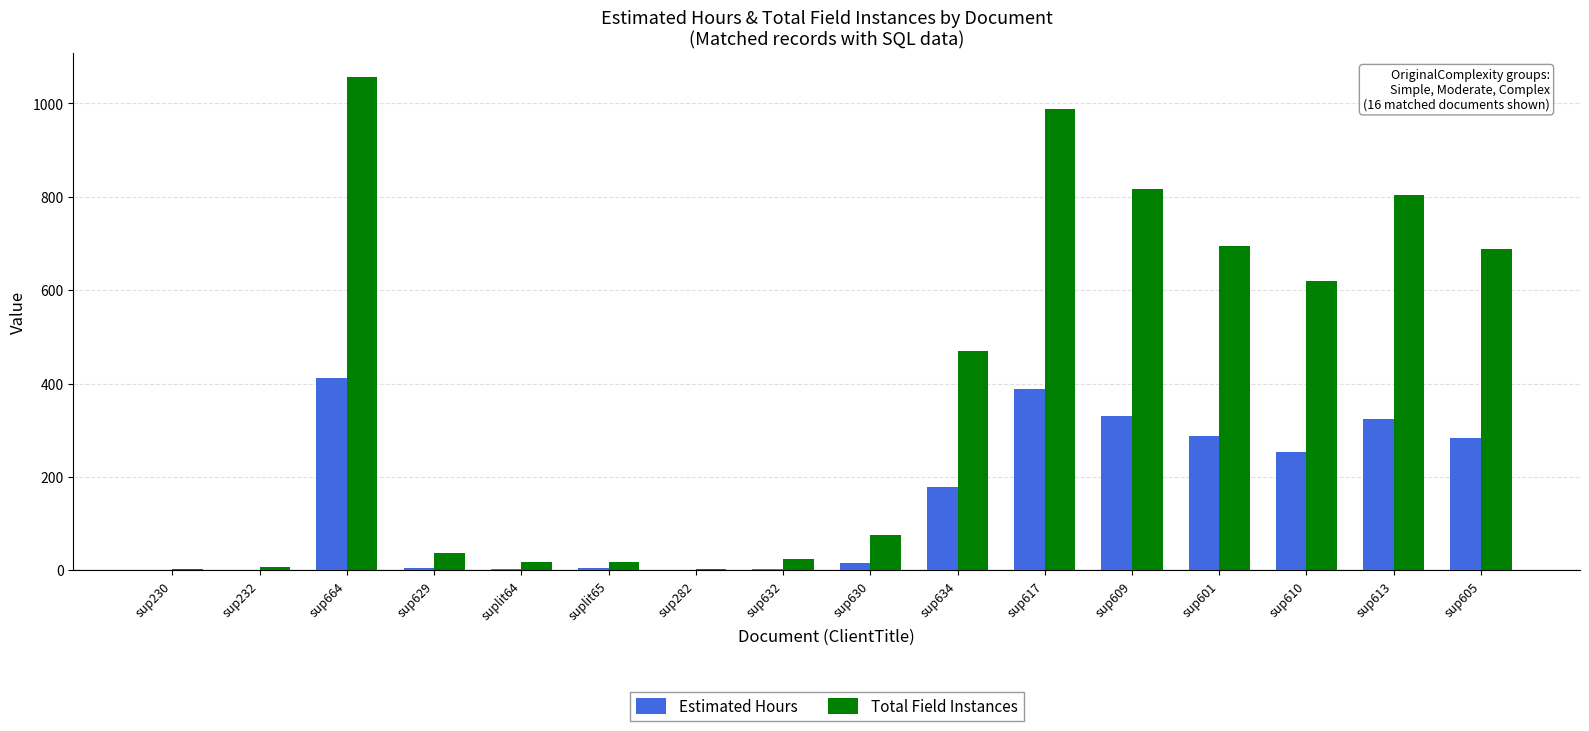

Is it true that Total Field Instances equals 1845.8 at sup664?

False